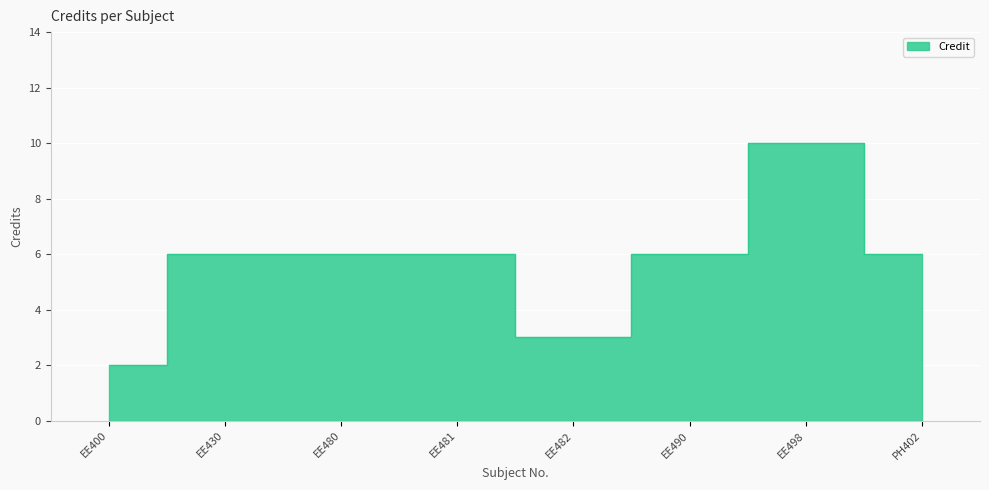

What is the greatest value displayed?

10